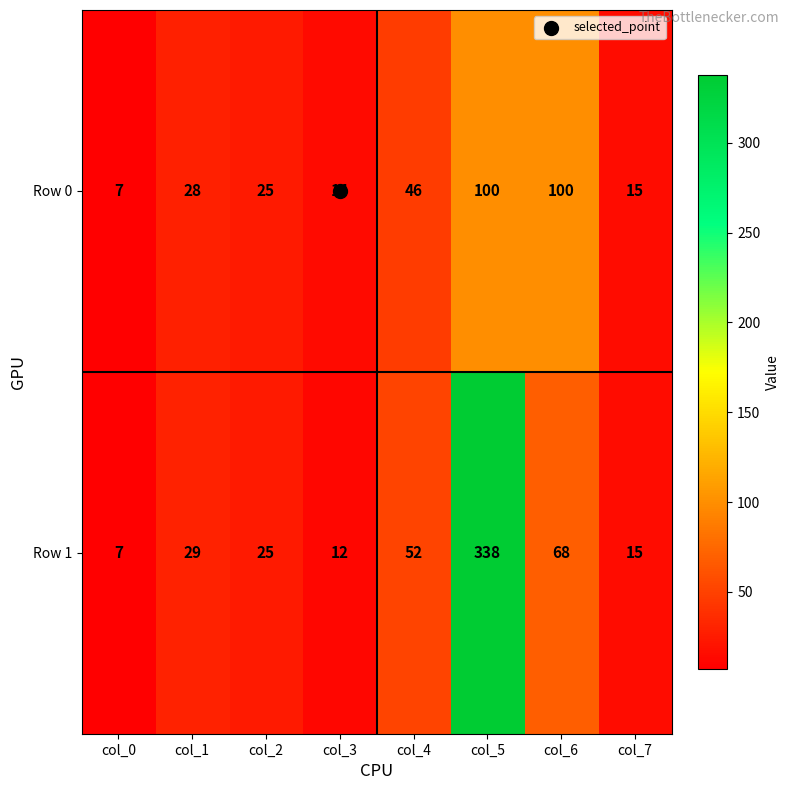

What is the difference between the second highest and minimum values in the Row 0 series?

93